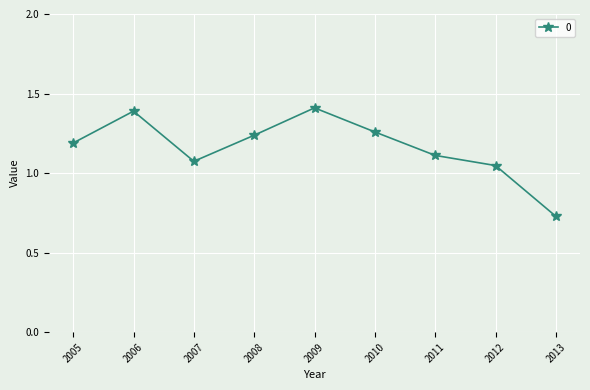

At which label does the data first exceed 1?

2005